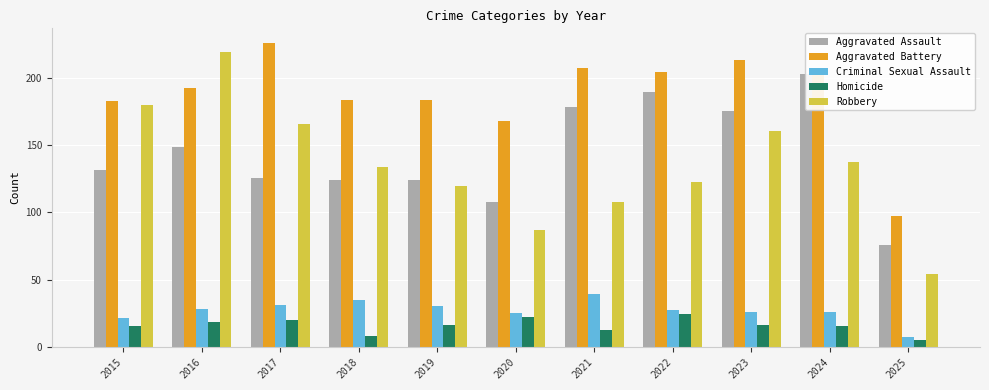

At which category does the chart reach its peak across all series?

2017